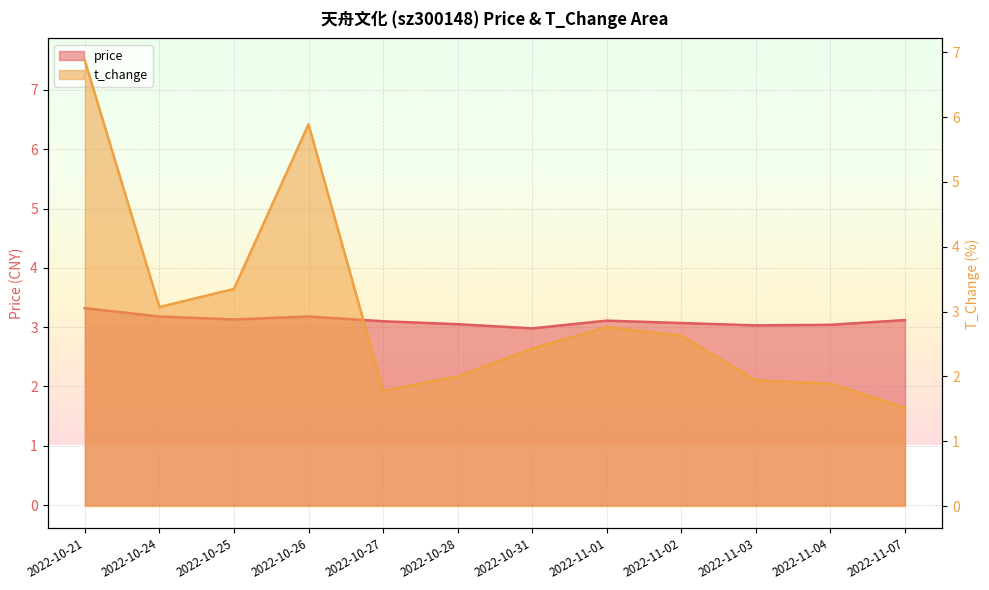

How many data points in t_change are less than 2?

4